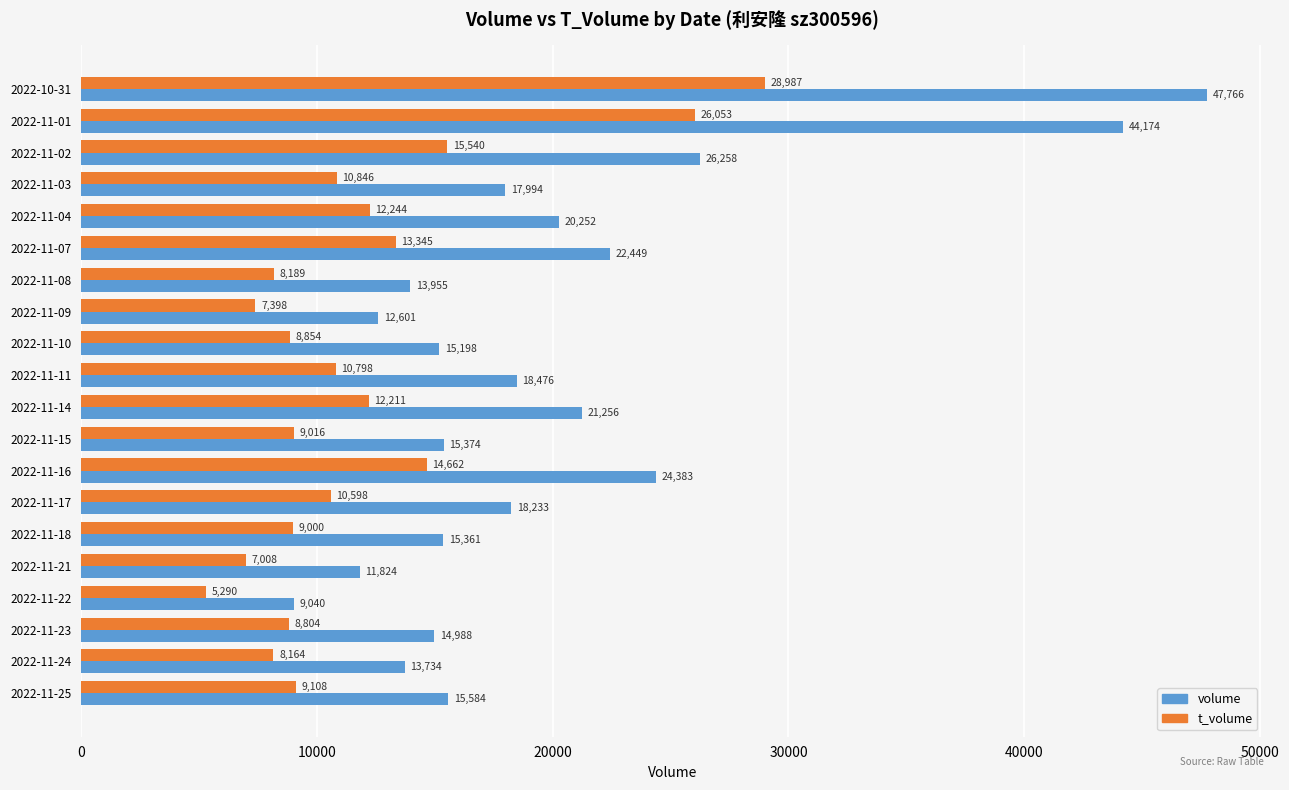

What are all the series names shown in the legend?

volume, t_volume